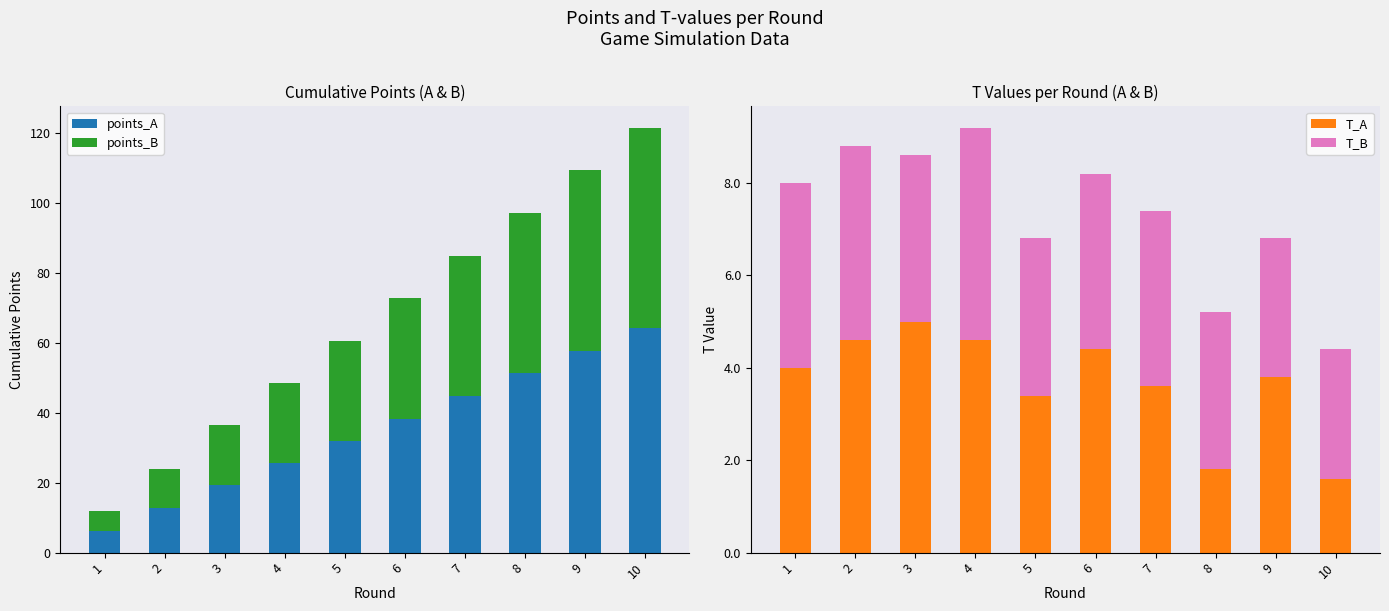

How many series are shown in this chart?

4